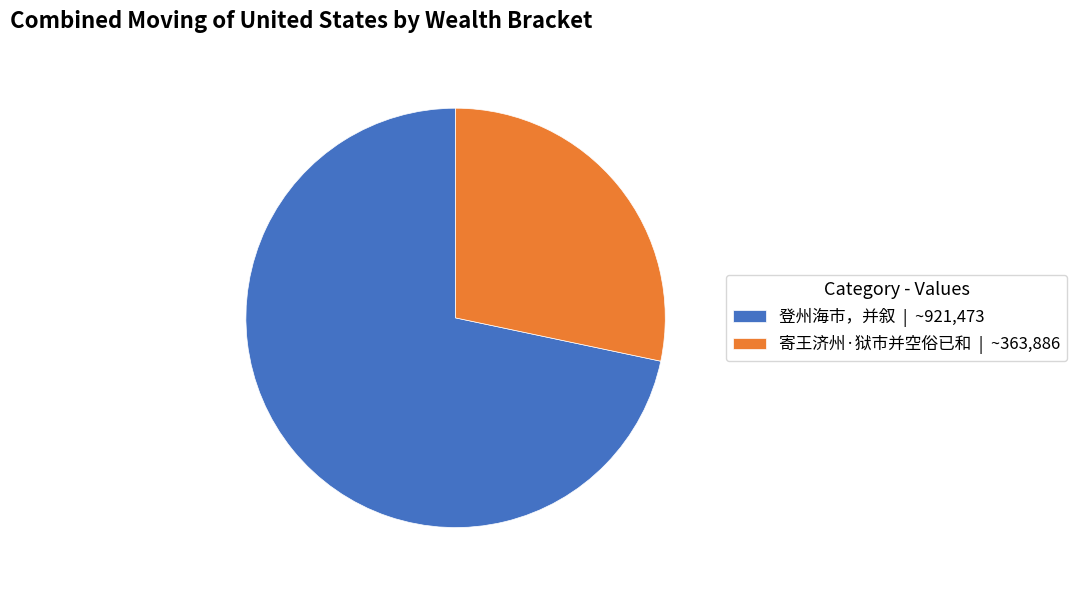

Rank the categories by value from highest to lowest.

登州海市，并叙, 寄王济州·狱市并空俗已和